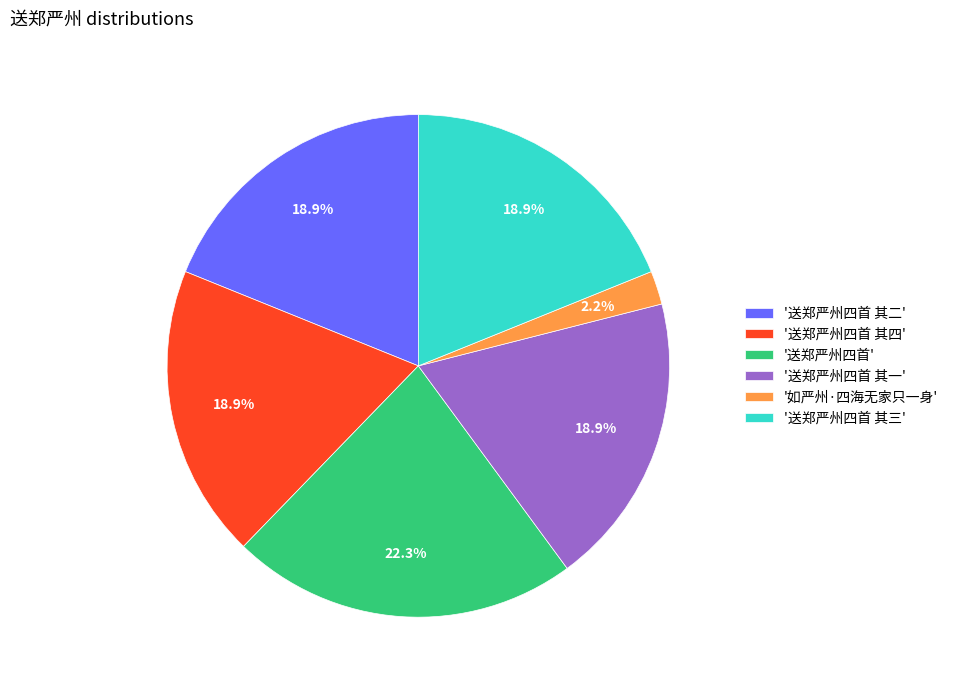

Approximately how many times larger is the value at '送郑严州四首 其三' compared to '送郑严州四首 其四'?

1.0